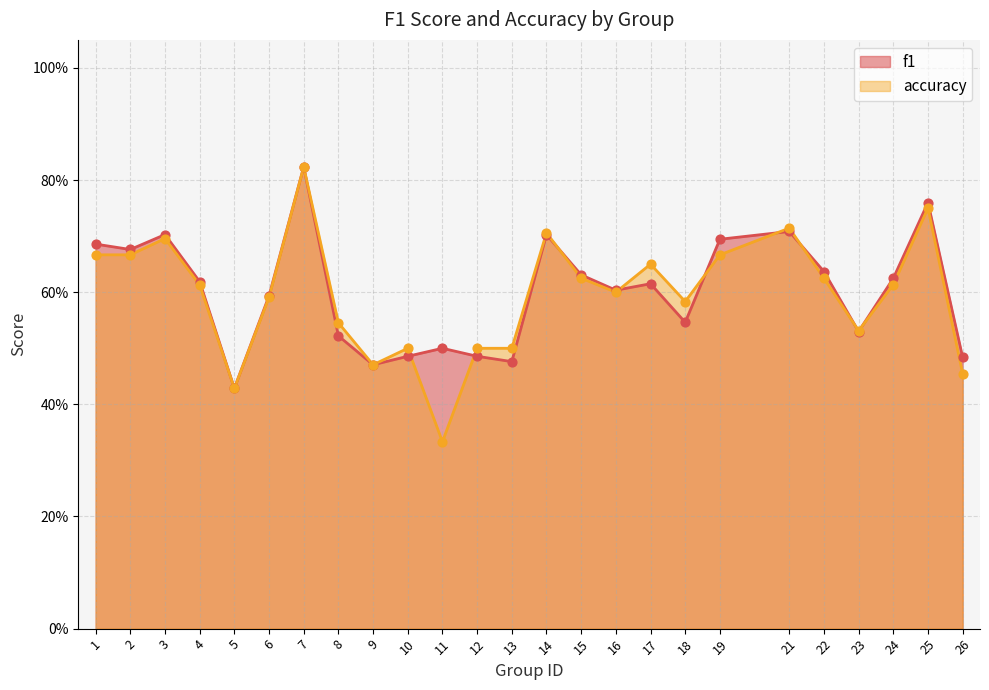

What are all the series names shown in the legend?

f1, accuracy